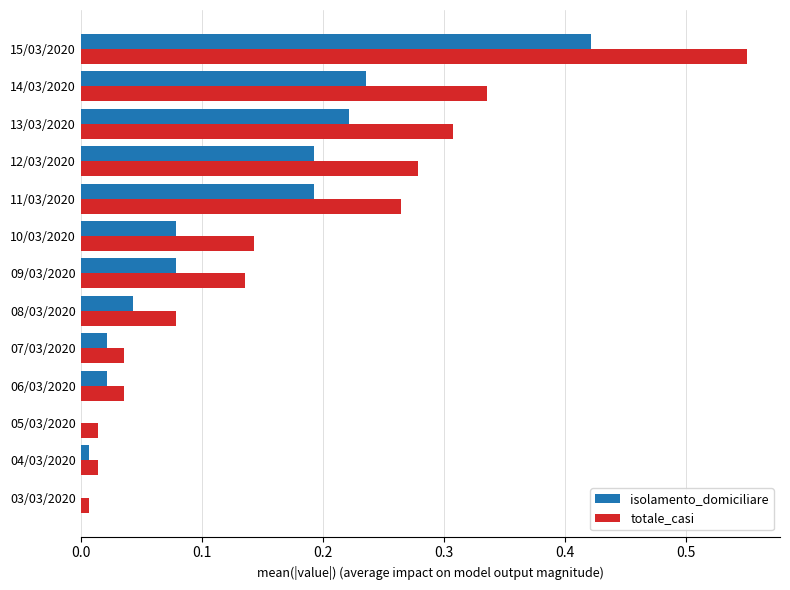

Which series changed the most between 12/03/2020 and 15/03/2020?

totale_casi